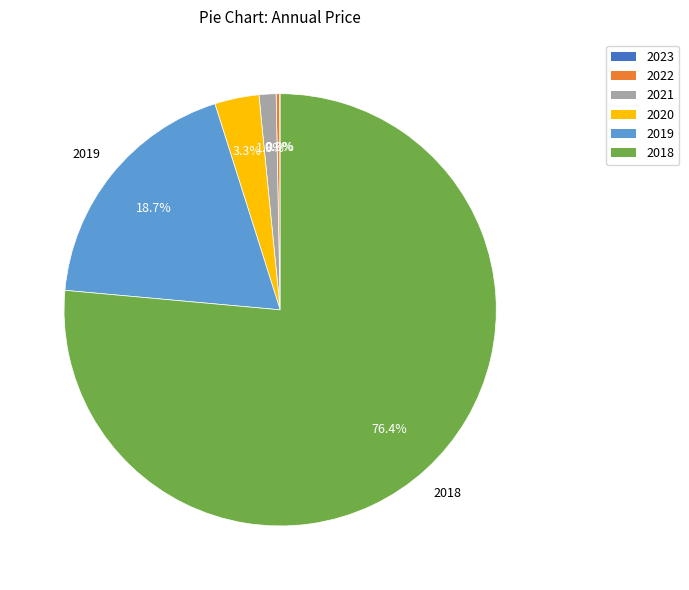

Does 2018 account for over 50% of the chart?

Yes